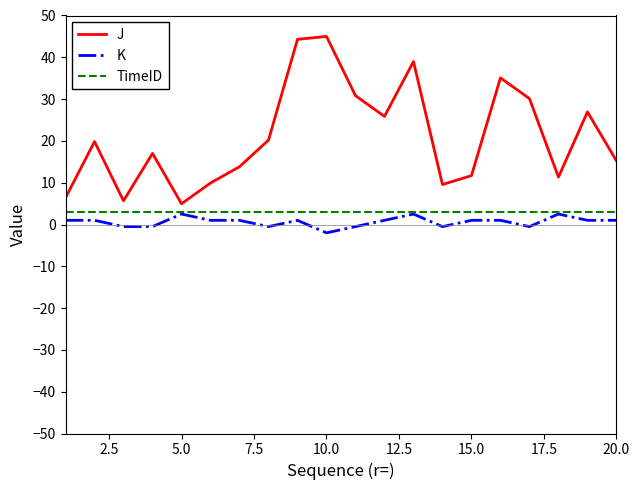

True or false: K and J cross at least once.

False